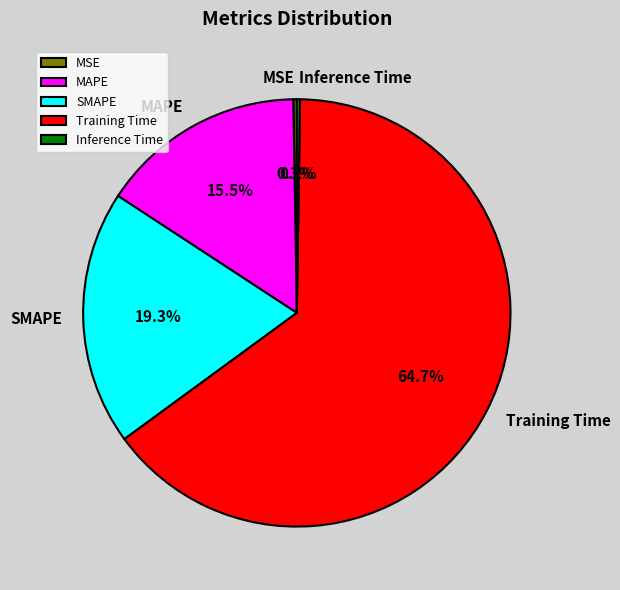

True or false: MAPE accounts for 23% of the total.

False